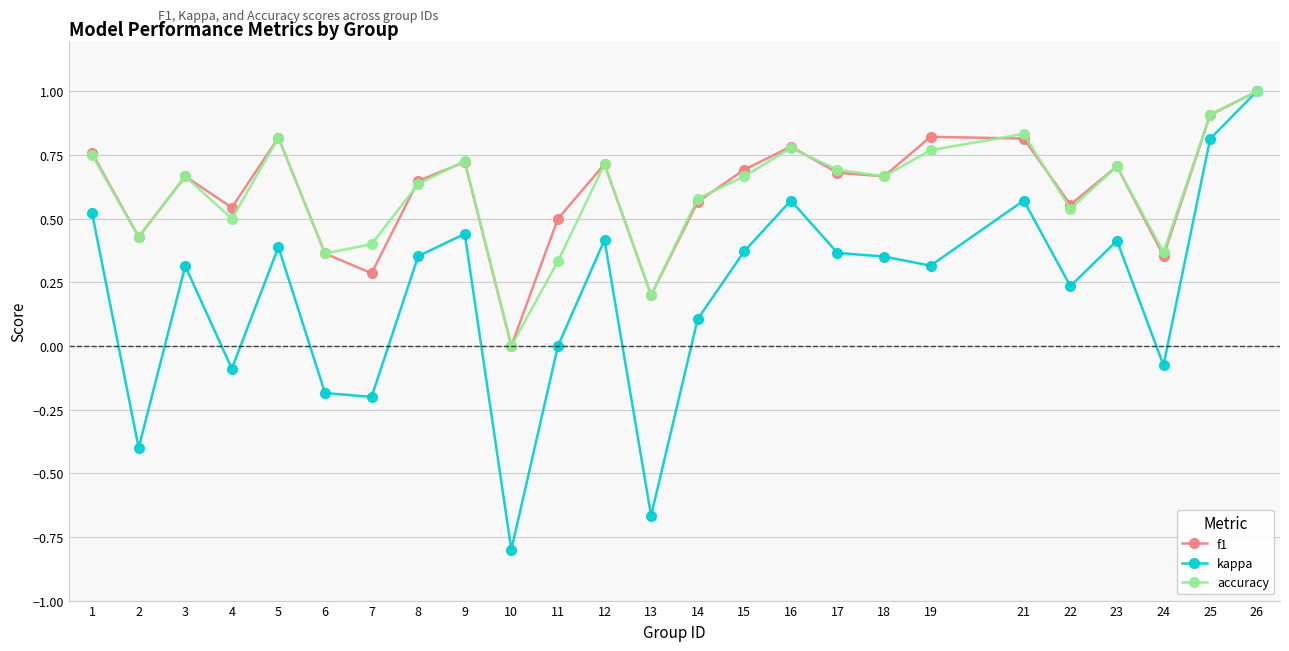

What is the highest value of the f1 series?

1.0